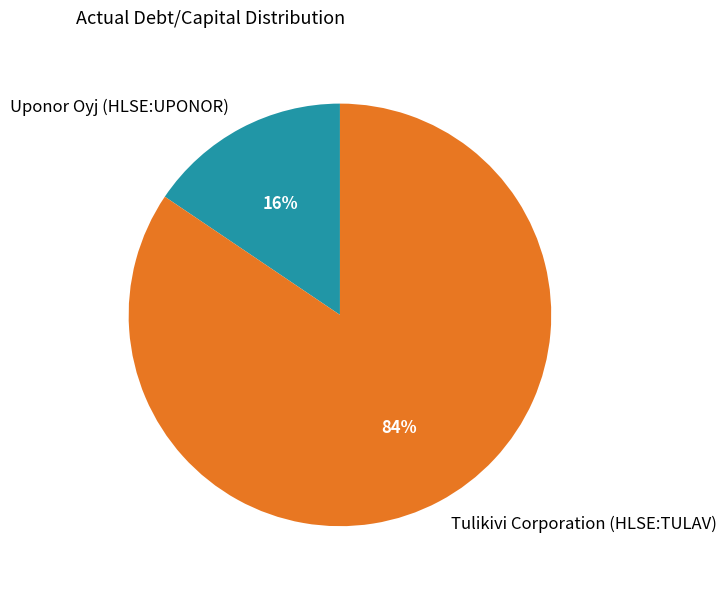

Do Tulikivi Corporation (HLSE:TULAV) and Uponor Oyj (HLSE:UPONOR) together represent more than half of the pie?

Yes